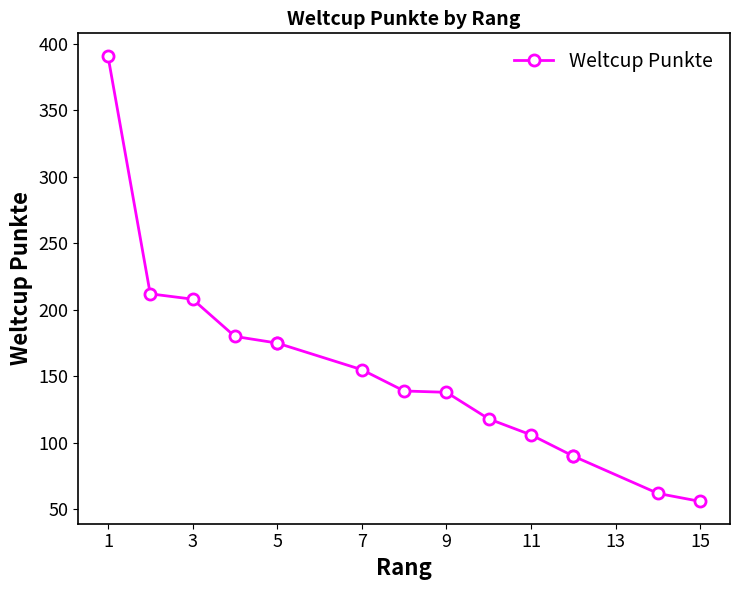

What is the smallest value displayed?

56